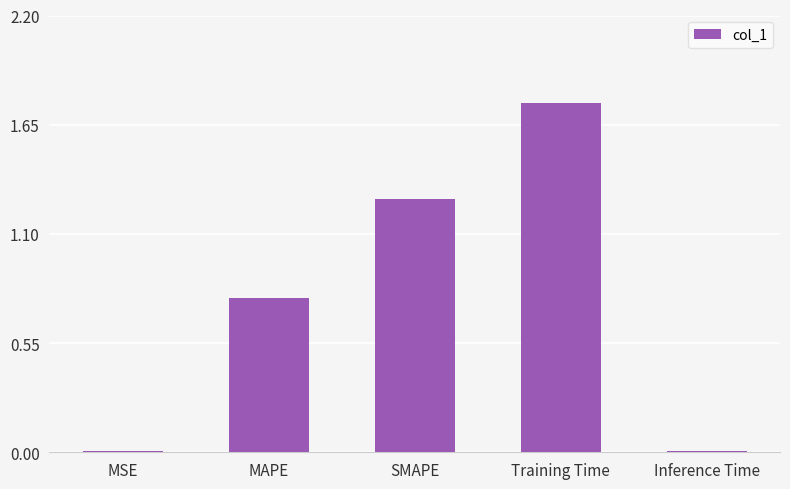

Which label corresponds to the largest value in the chart?

Training Time